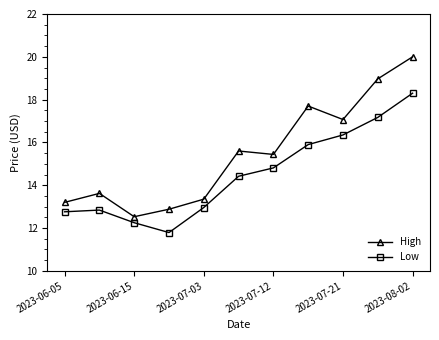

Which series has the largest range (max minus min)?

High